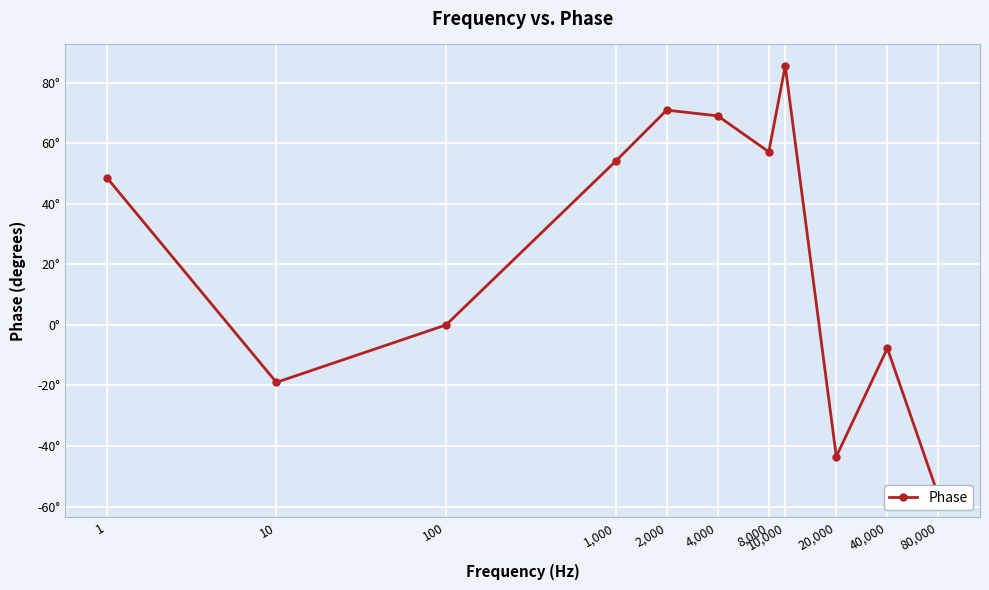

Which label corresponds to the smallest value in the chart?

80,000